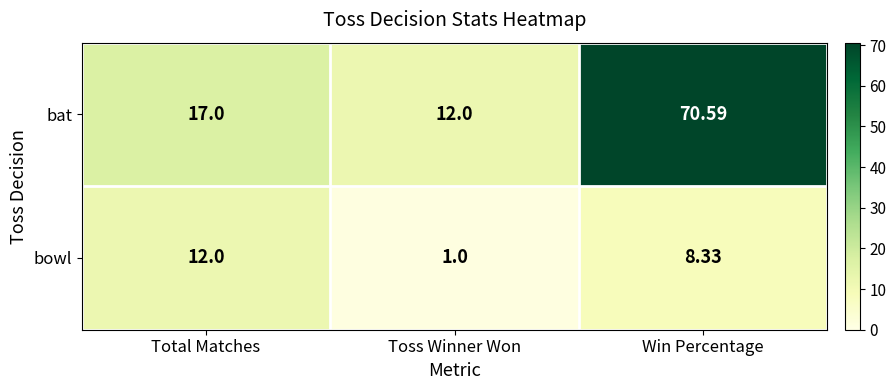

Rank the series by their maximum value, from lowest to highest.

bowl, bat